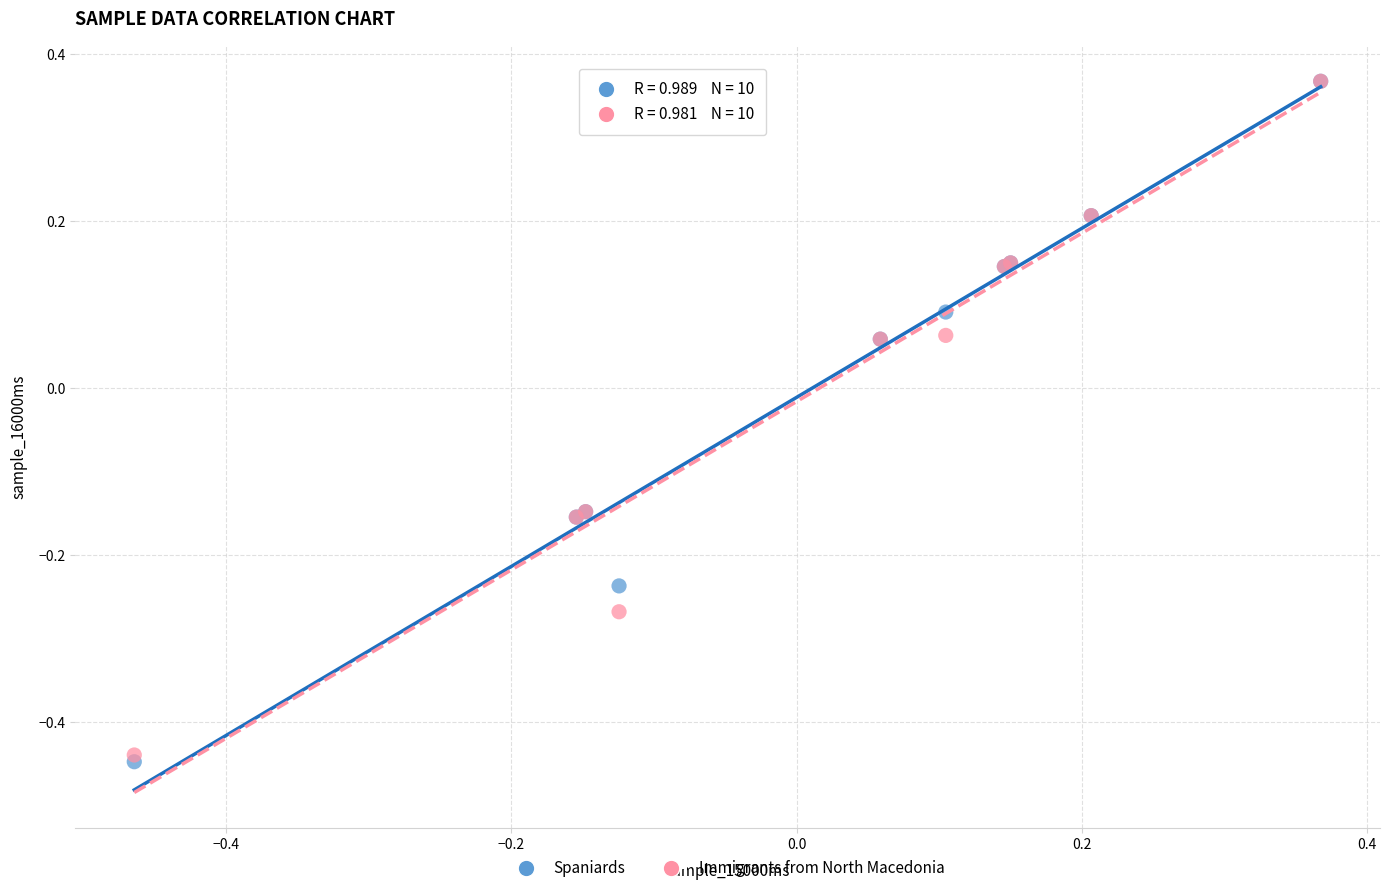

What are all the series names shown in the legend?

Spaniards, Immigrants from North Macedonia